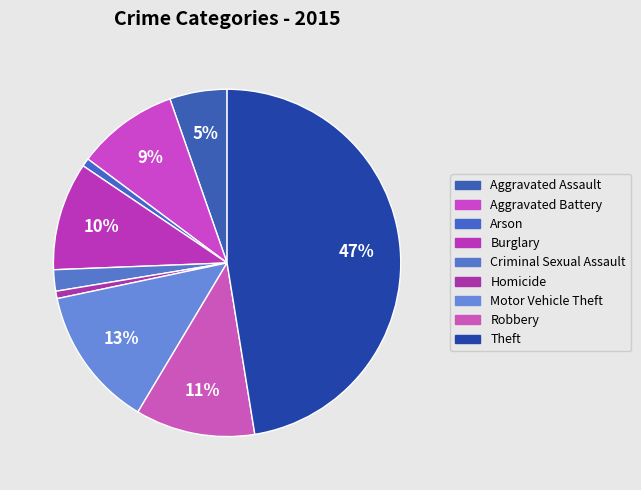

To the nearest percent, what is the difference between the largest and smallest slice percentages?

47%